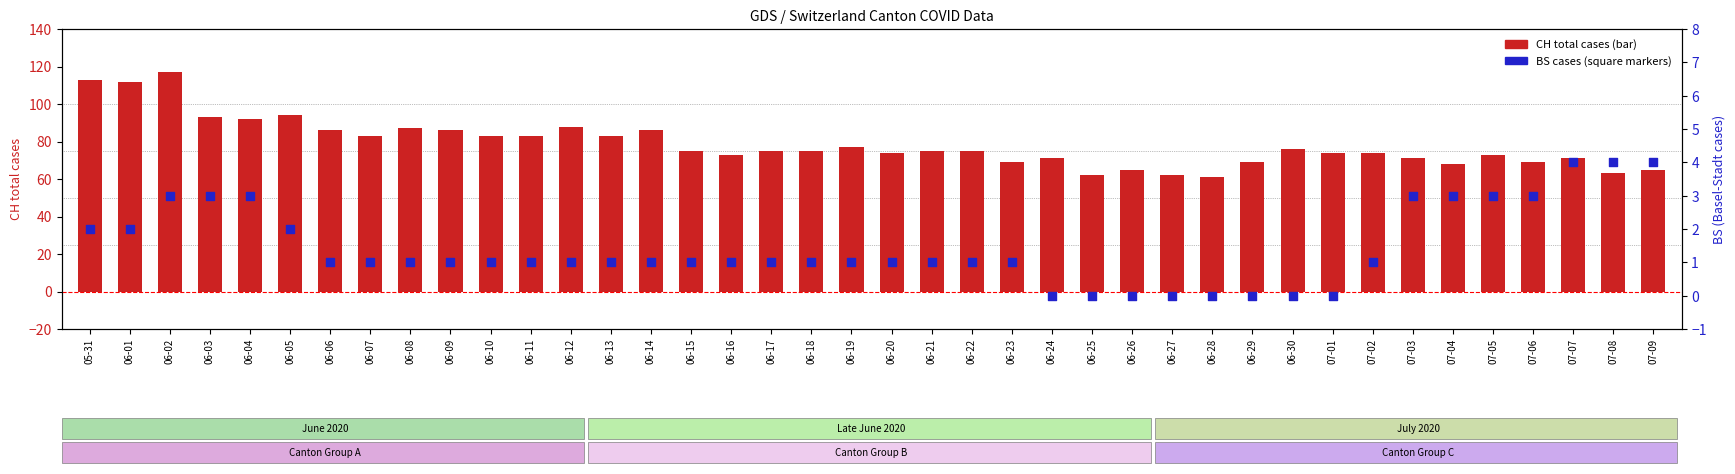

Which series contains the lowest Y value?

BS (Basel-Stadt cases)